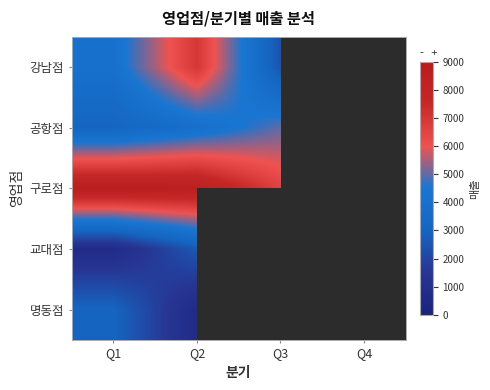

List the series in order of their peak value, lowest first.

교대점, 명동점, 강남점, 공항점, 구로점